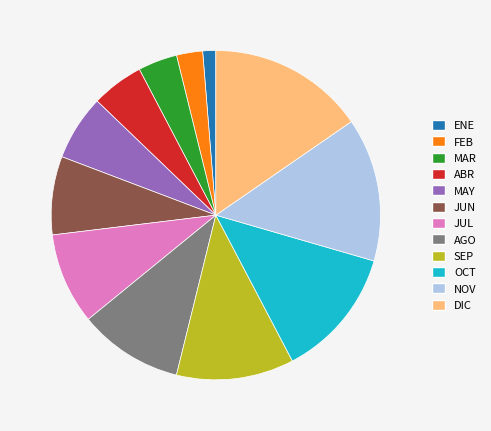

Count the number of slices in the pie.

12